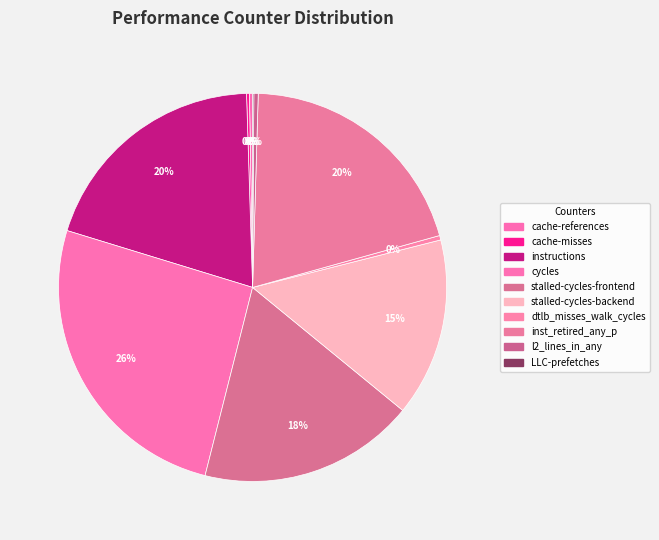

What is the change in value from cache-references to stalled-cycles-backend?

+33502083373